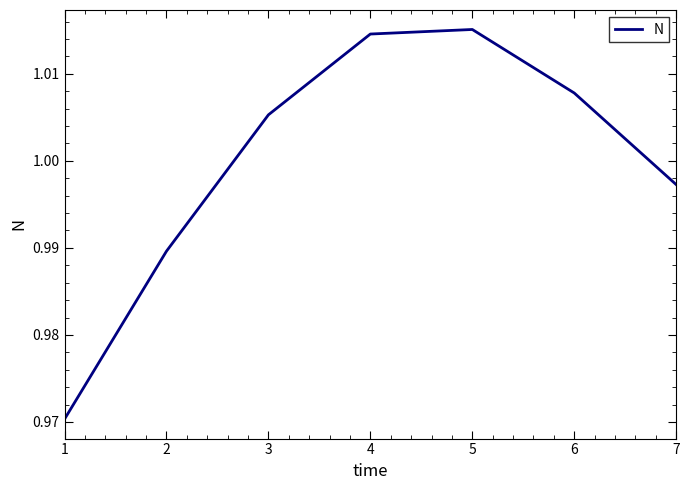

True or false: there are more than 0 points higher than both neighbors.

True